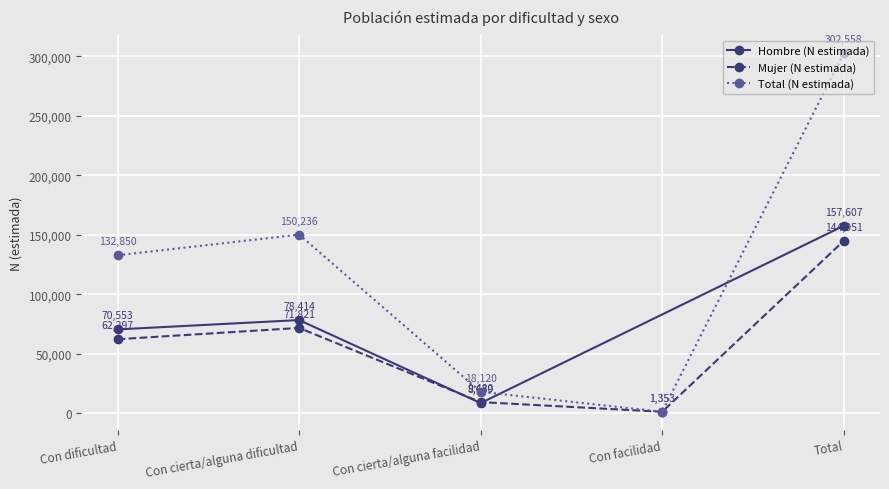

True or false: Mujer (N estimada) and Hombre (N estimada) intersect in this chart.

False